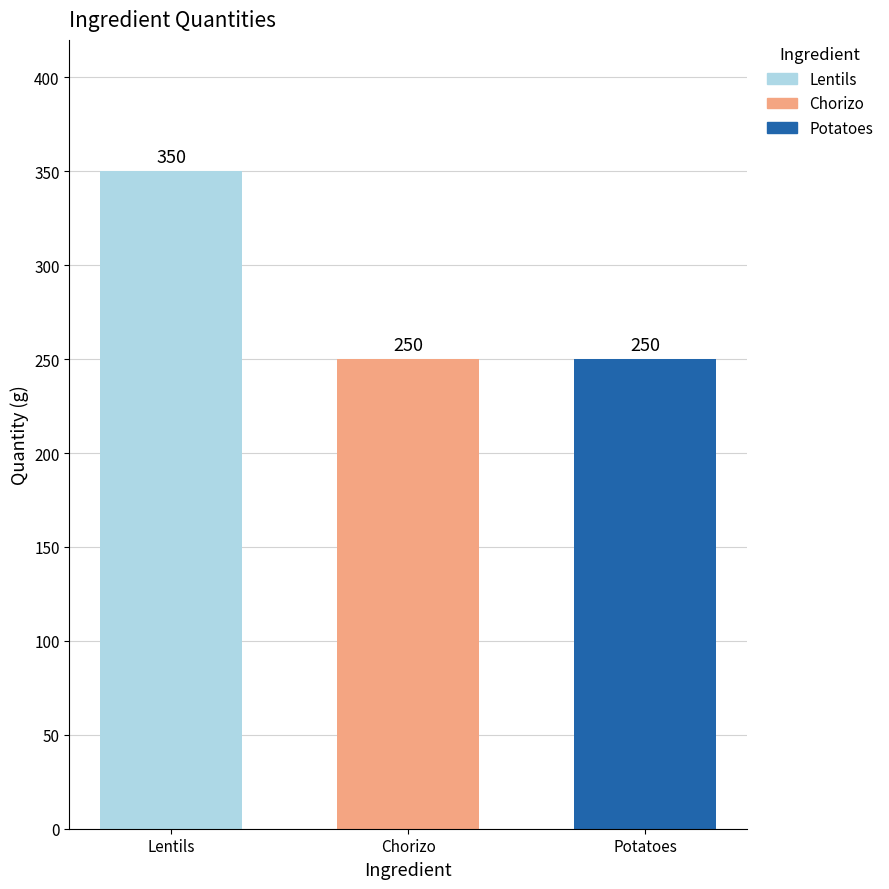

Which has a higher value, Lentils or Potatoes?

Lentils